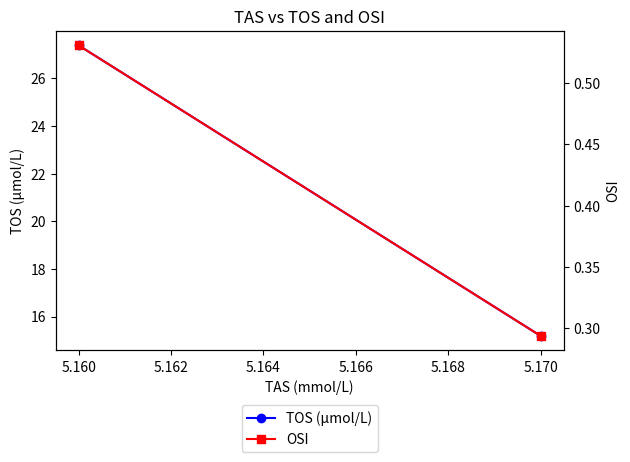

Reading right to left, what are all the values shown in this chart?

TOS (µmol/L): 15.2	27.4
OSI: 0.3	0.5